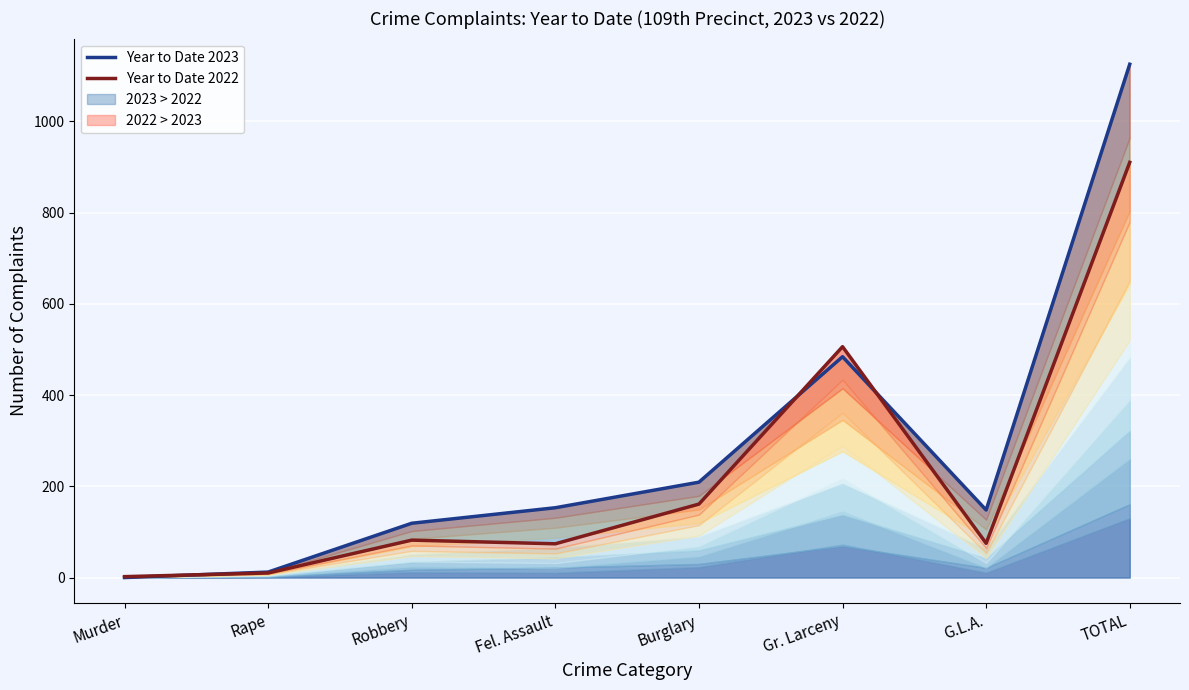

The Year to Date 2023 series shows 8 at Rape. True or false?

False